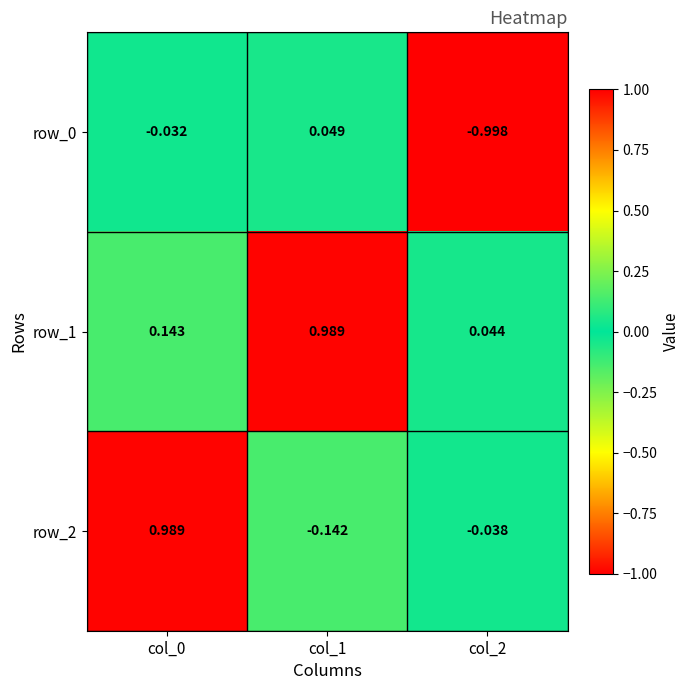

At which label does row_0 first exceed 0?

col_1